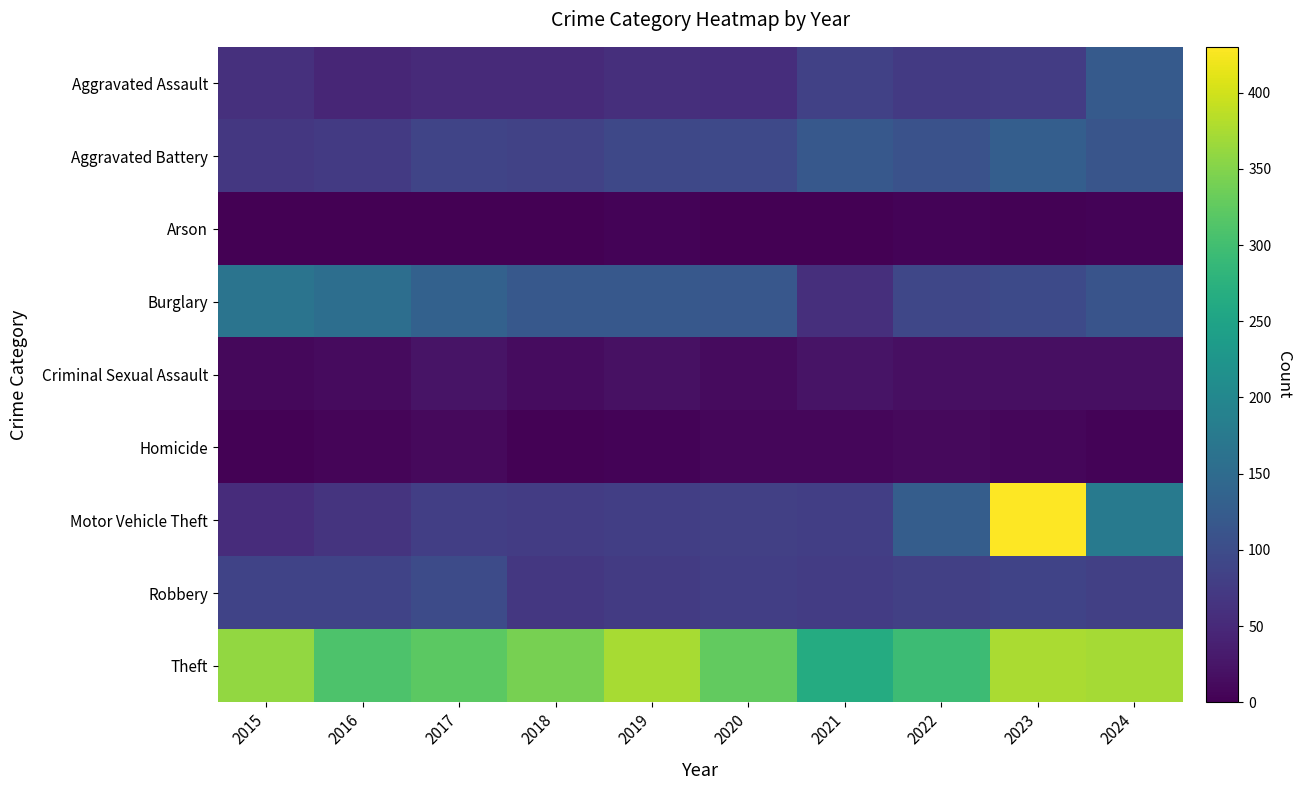

Which series has the largest total across all categories?

Theft